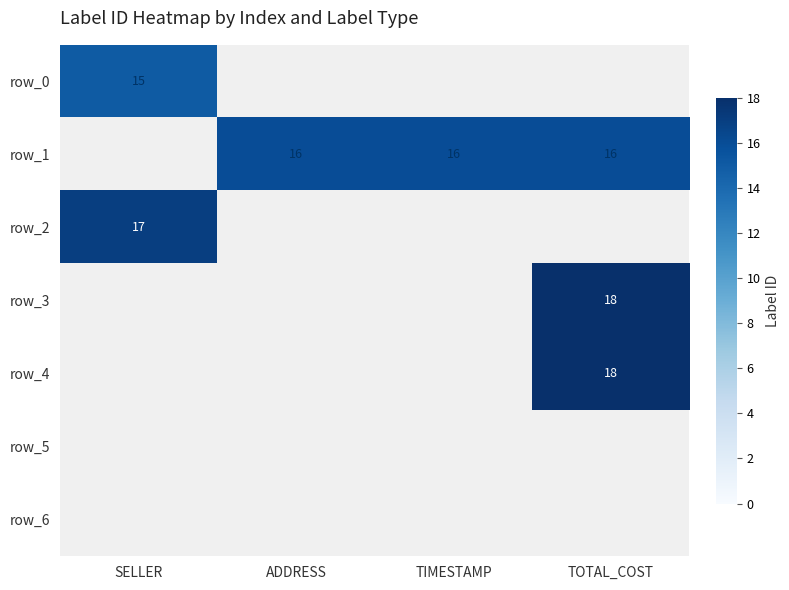

Rank the series by their maximum value, from lowest to highest.

row_0, row_1, row_2, row_3, row_4, row_5, row_6